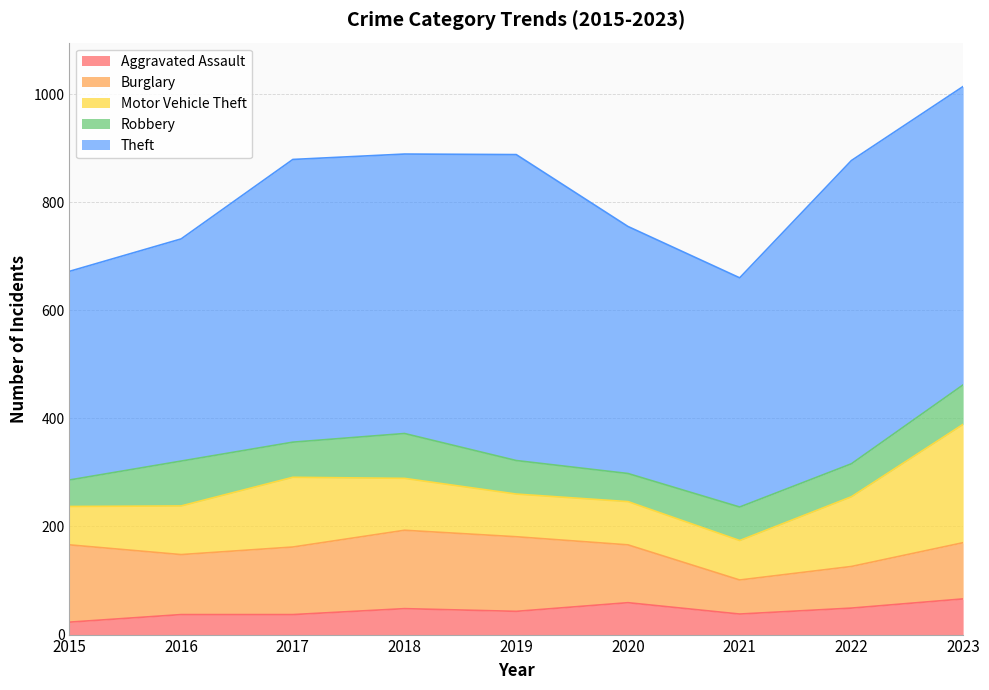

Rank the categories by Motor Vehicle Theft value from highest to lowest.

2023, 2017, 2022, 2018, 2016, 2020, 2019, 2021, 2015